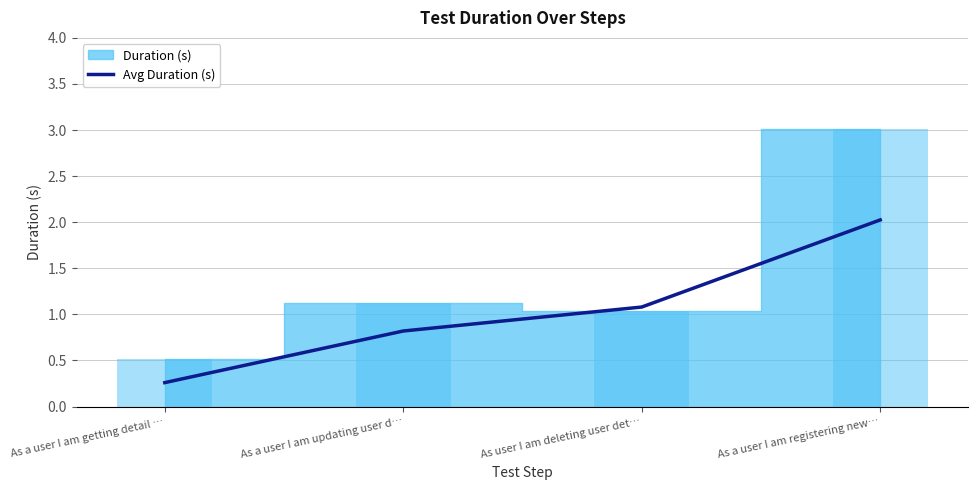

Reading left to right, list all the values displayed in this chart.

As a user I am getting detail …=0.3	As a user I am updating user d…=0.8	As user I am deleting user det…=1.1	As a user I am registering new…=2.0